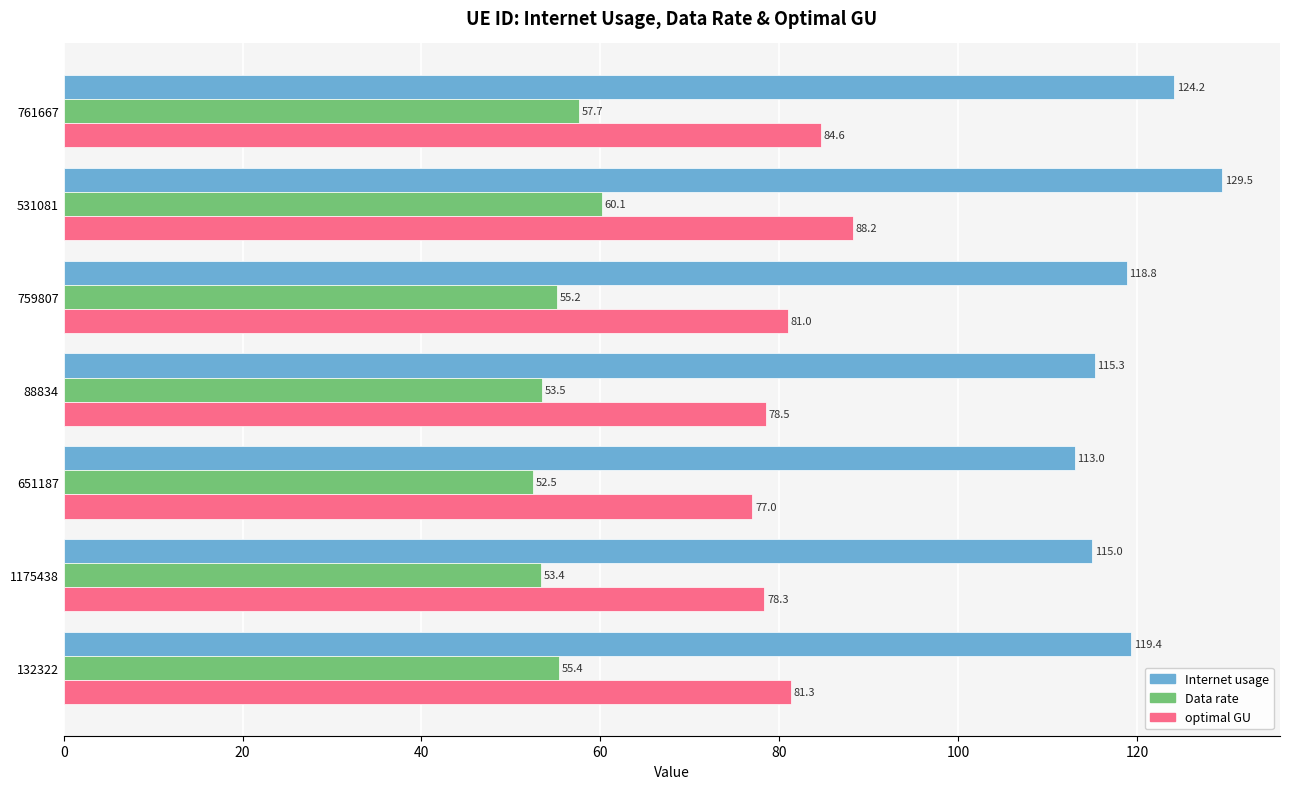

What is the difference between the optimal GU values at 531081 and 1175438?

9.9